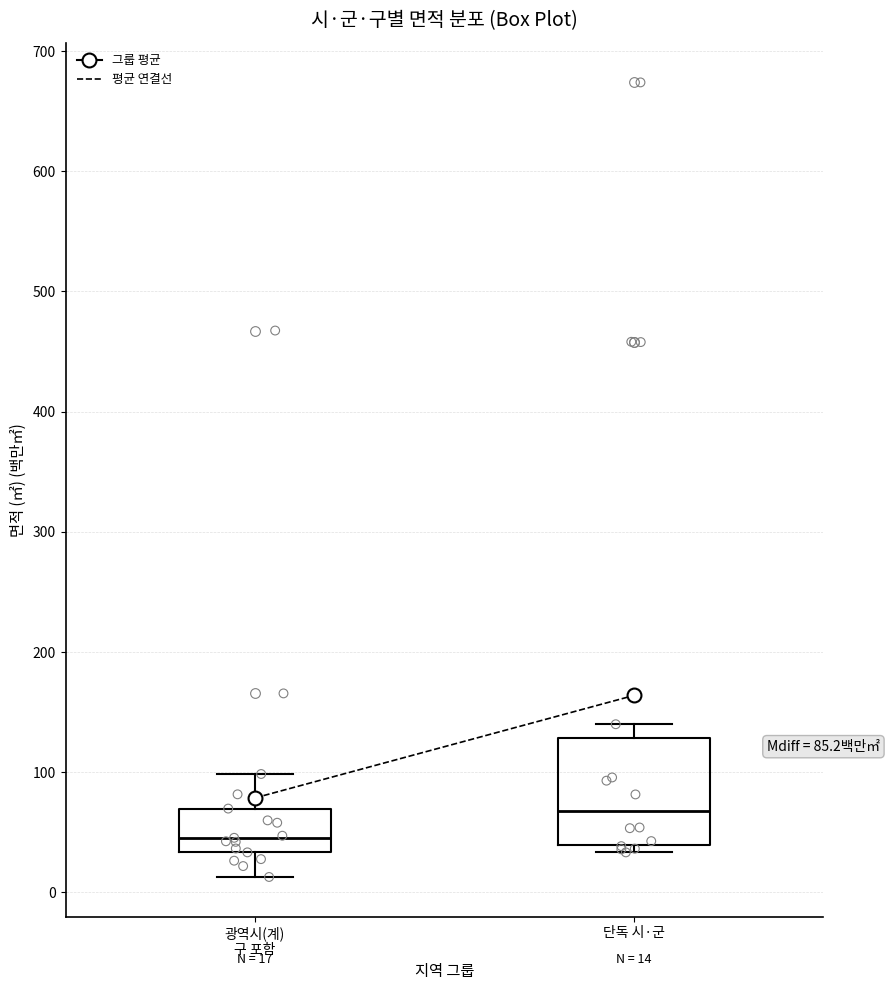

Comparing the boxes themselves (not the whiskers), which one is the tallest?

단독 시·군